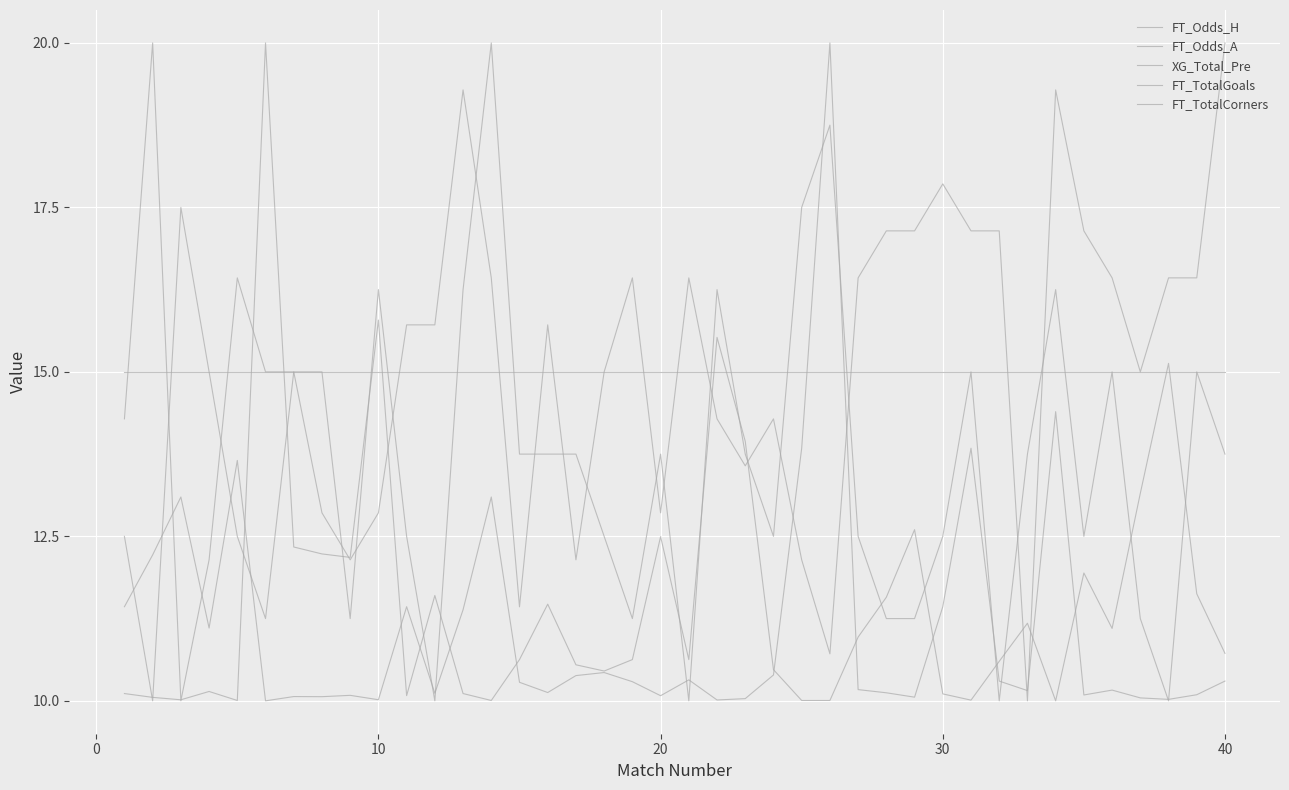

Is this an area chart (filled region under the line)?

No